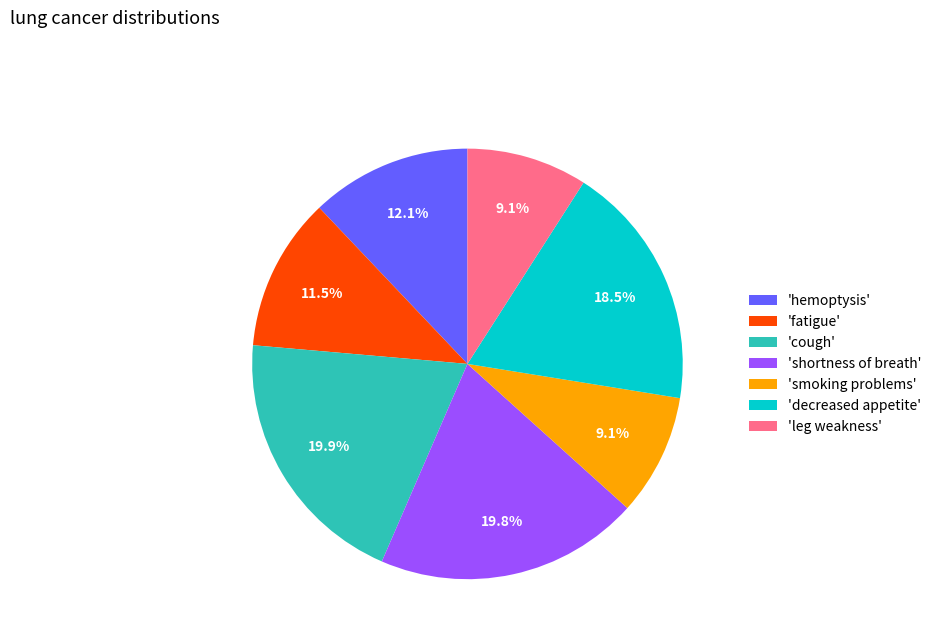

Combined, do 'decreased appetite' and 'shortness of breath' account for over 50%?

No